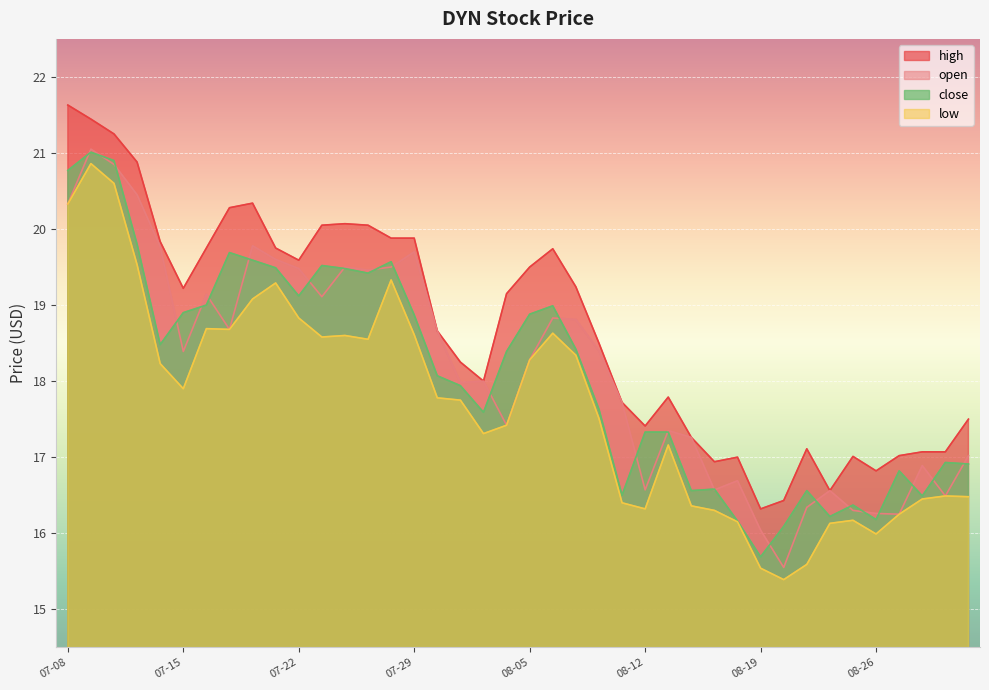

True or false: low has a value of 8.3 at 2021-07-26.

False